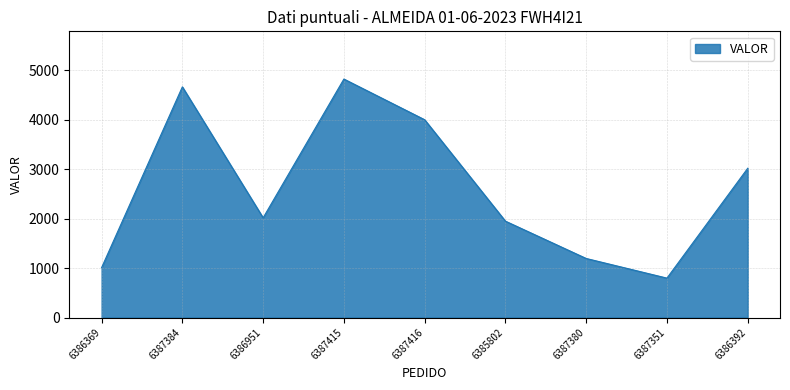

How many lines are shown in the chart?

1